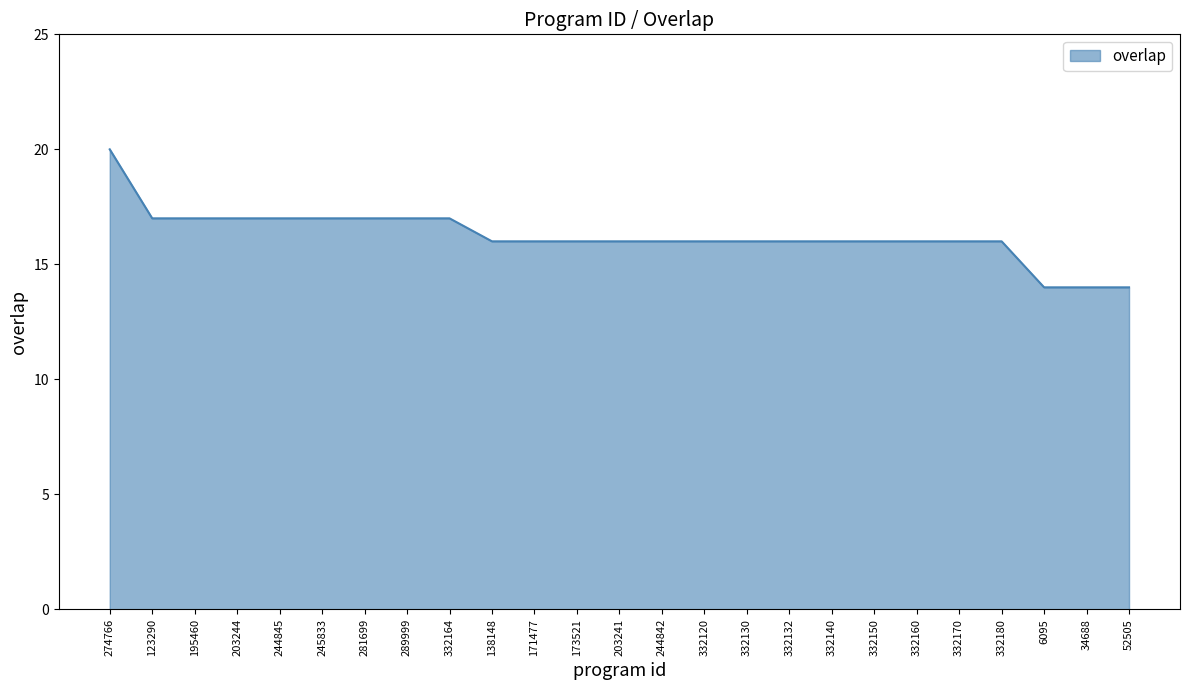

What is the difference between the maximum and minimum values?

6